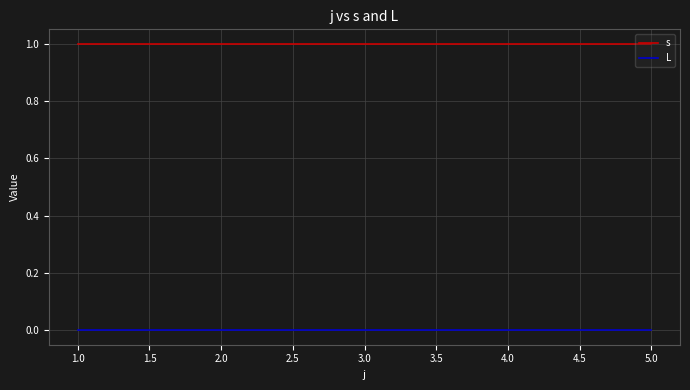

Rank the series by their maximum value, from lowest to highest.

L, s